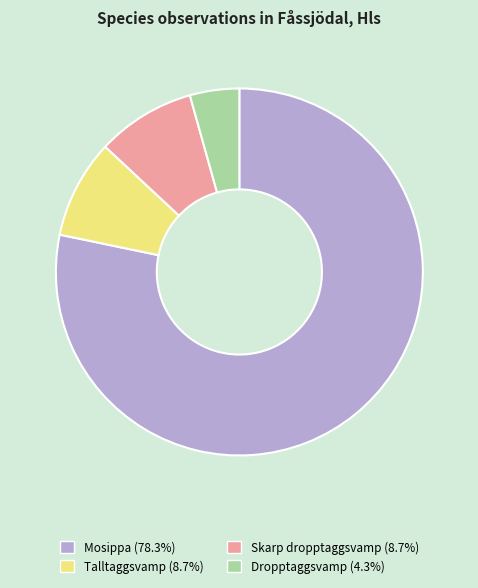

Does Dropptaggsvamp represent more than half of the total?

No